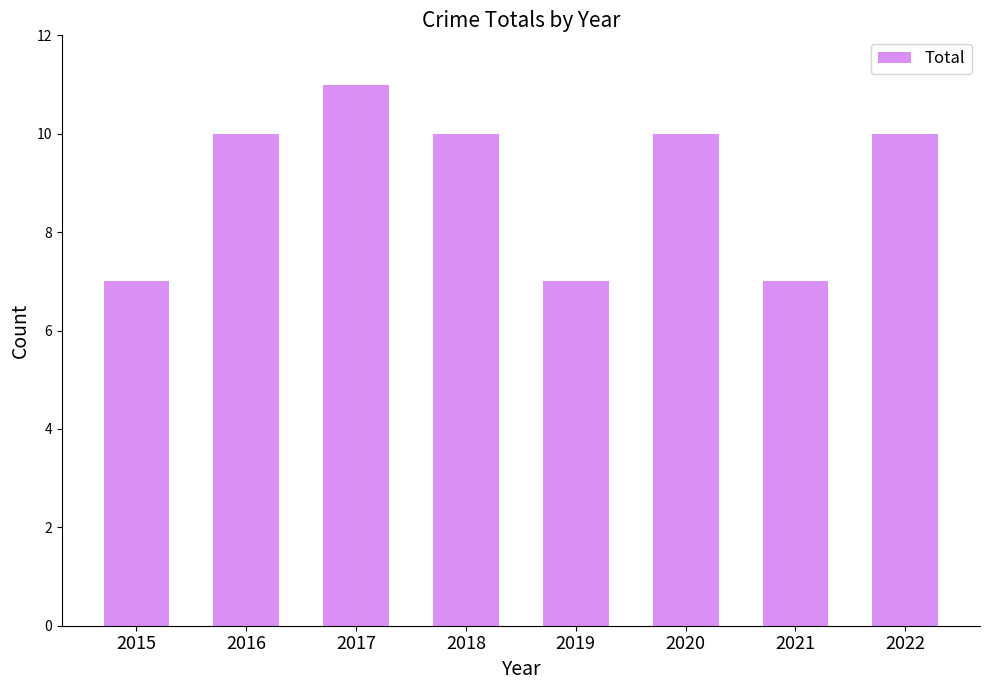

Reading right to left, what are all the values shown in this chart?

2022=10	2021=7	2020=10	2019=7	2018=10	2017=11	2016=10	2015=7